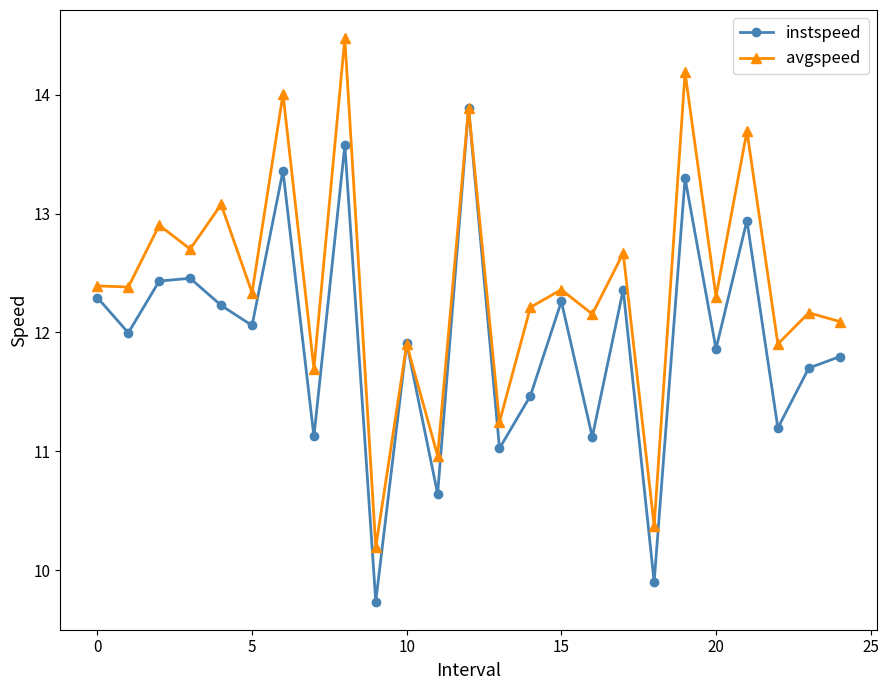

At how many categories does at least one series exceed 12?

18